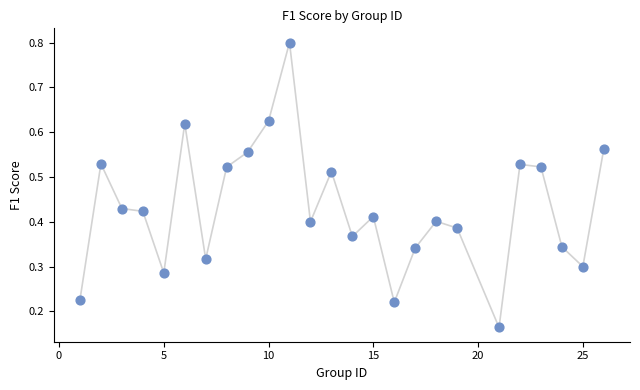

What is the range of X values (max minus min)?

25.0